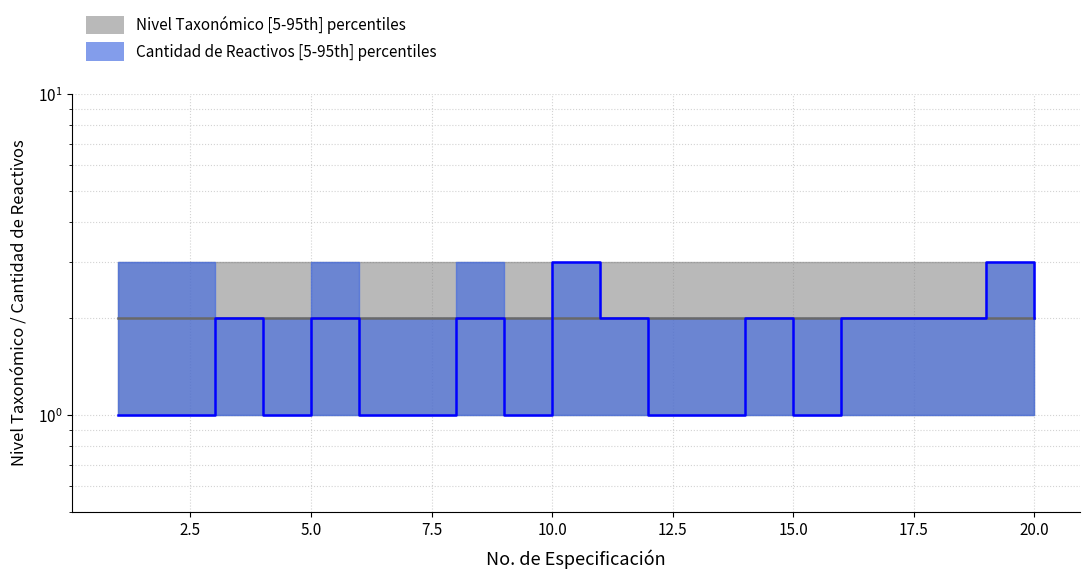

At which label does the data first exceed 2?

10